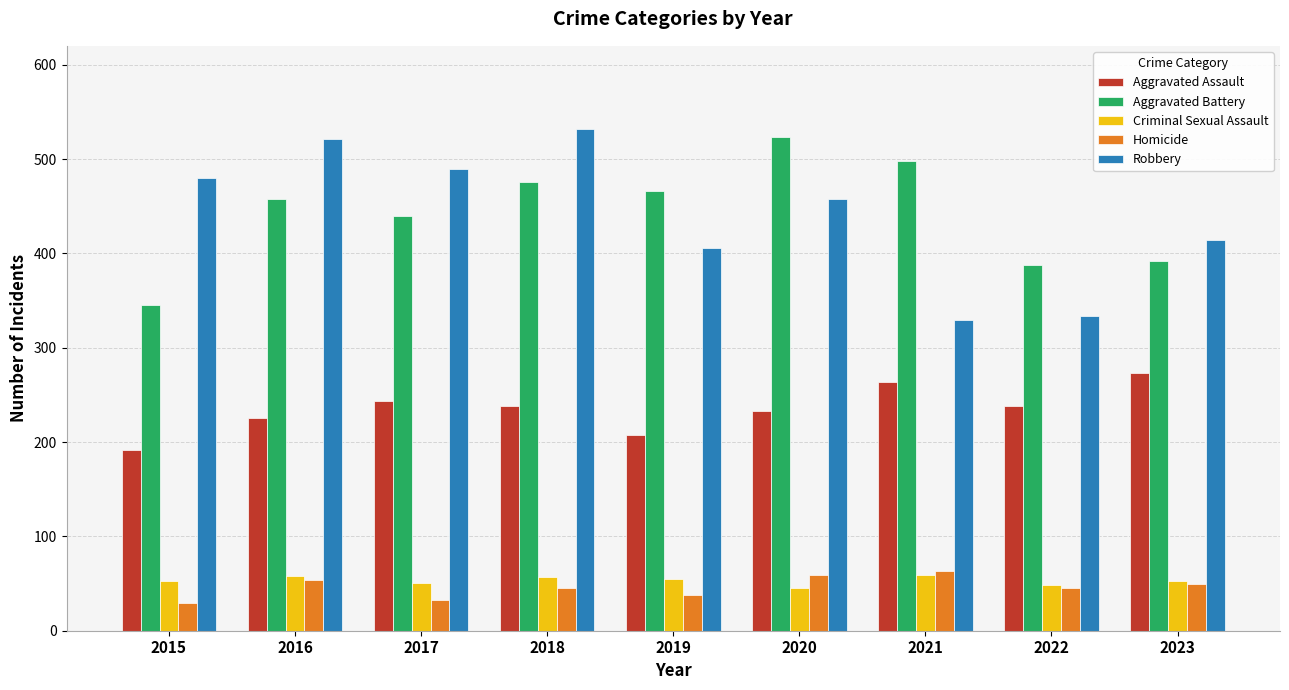

What is the difference between the maximum and minimum values in the Criminal Sexual Assault series?

14